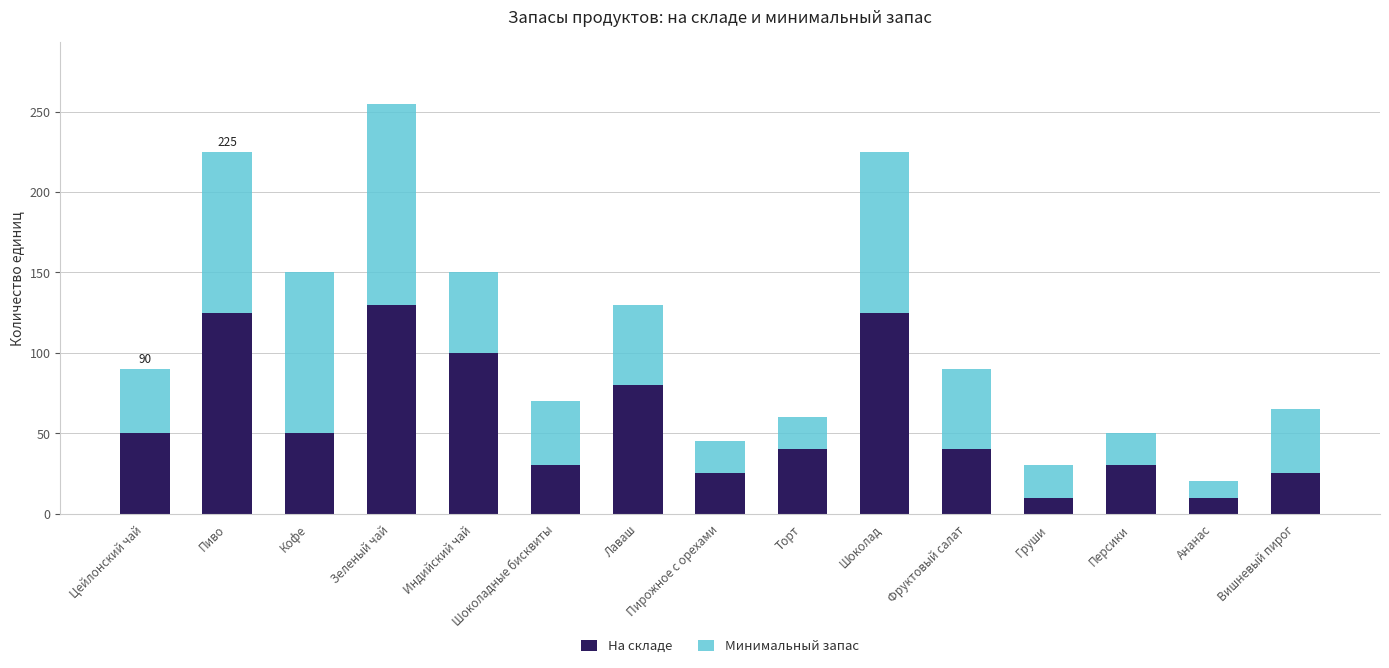

What is the total value across all series at Пирожное с орехами?

45